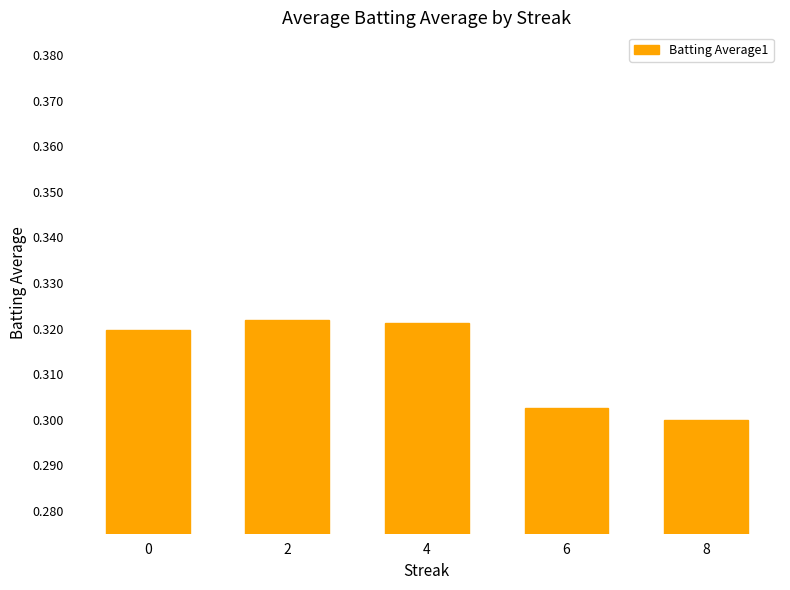

Where is the data nearest to the value 0?

8